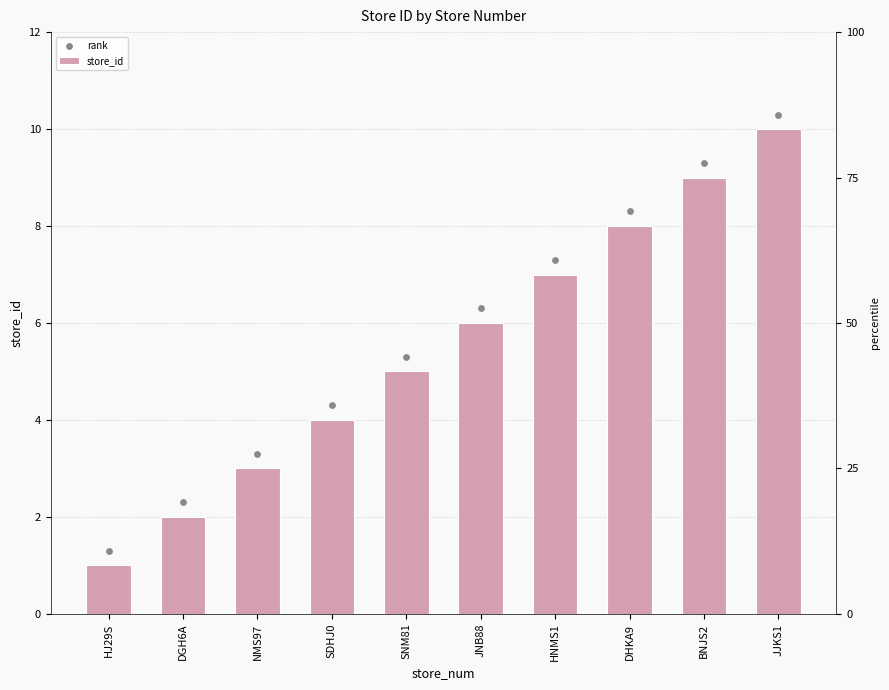

What is the total value across all series at HJ29S?

2.3